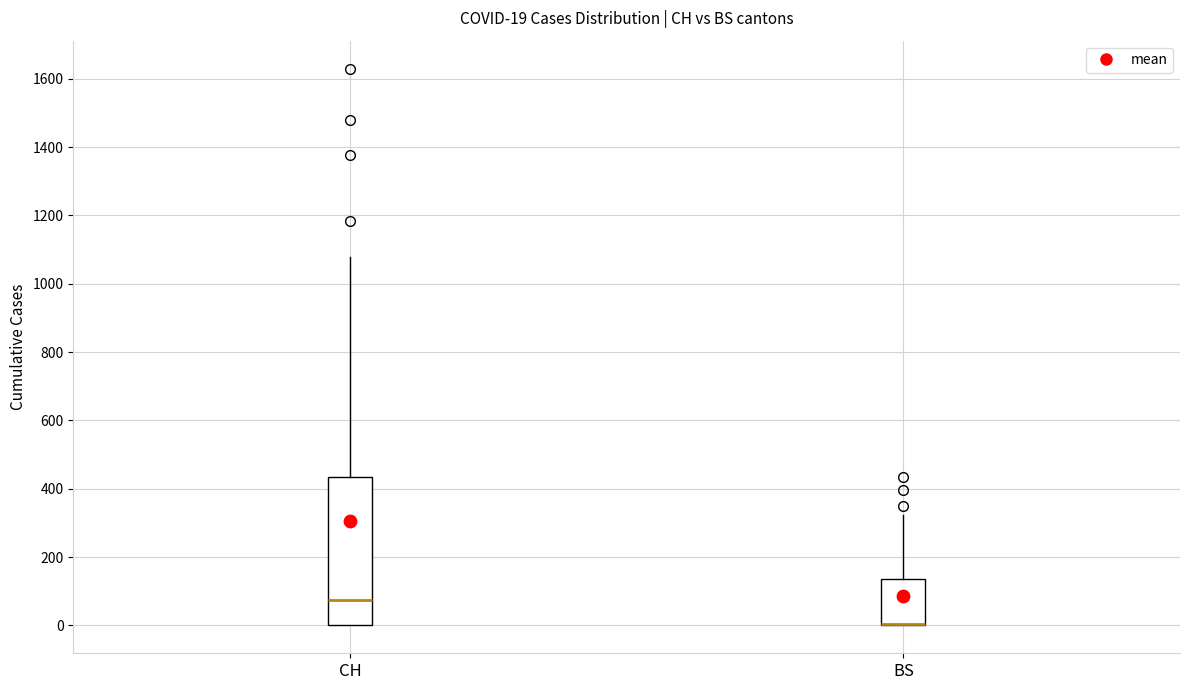

Comparing the boxes themselves (not the whiskers), which one is the tallest?

CH